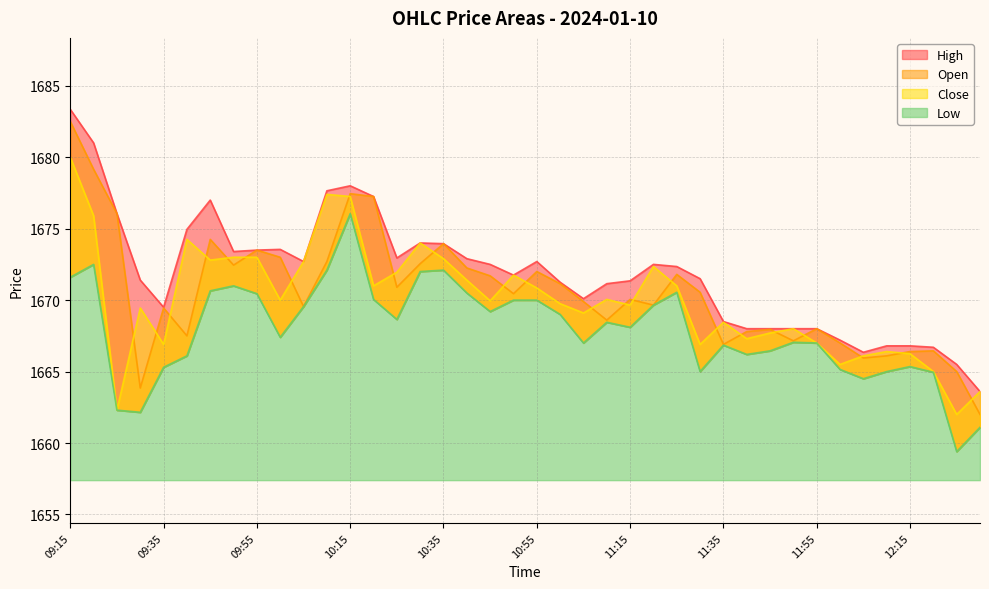

At which label does Close reach its peak?

09:15